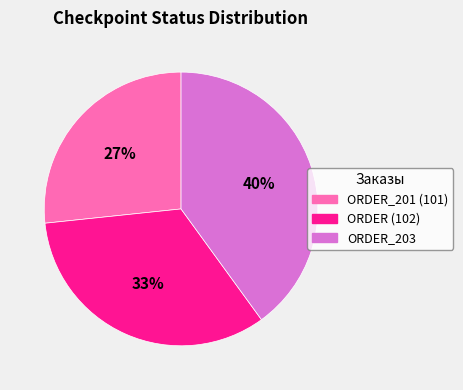

The ORDER (102) slice represents 33% of the pie. True or false?

True